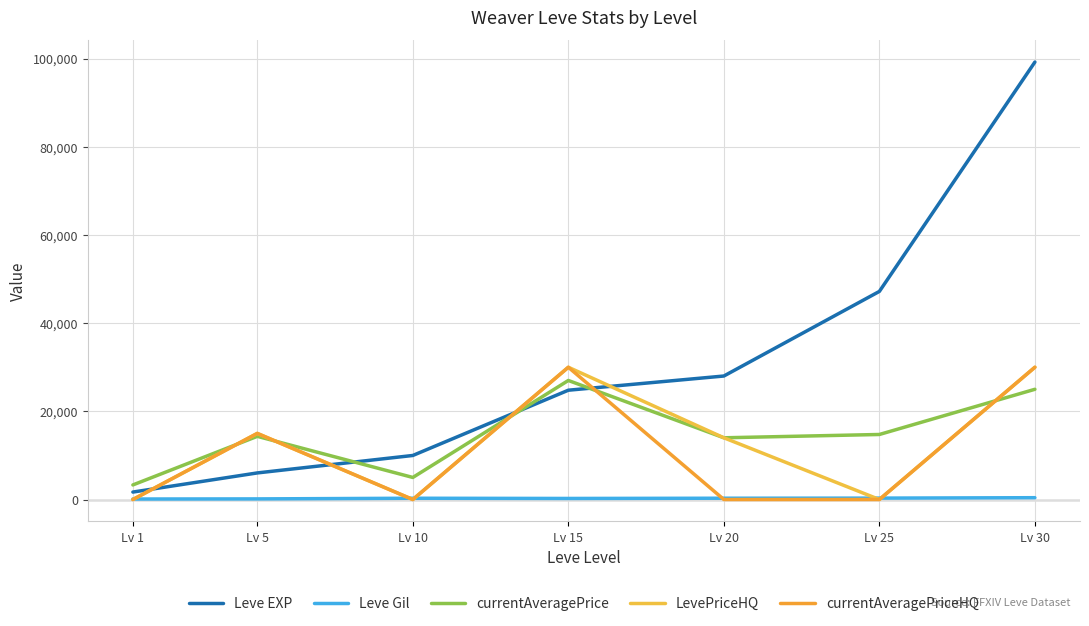

Reading left to right, transcribe all the data shown in this chart.

Leve EXP: 1690	6030	9990	24790	28010	47200	99220
Leve Gil: 112	140	288	240	293	317	413
currentAveragePrice: 3307	14329	5004	27000	14000	14750	25000
LevePriceHQ: 0	14995	0	30000	14000	0	30000
currentAveragePriceHQ: 0	14995	0	30000	0	0	30000